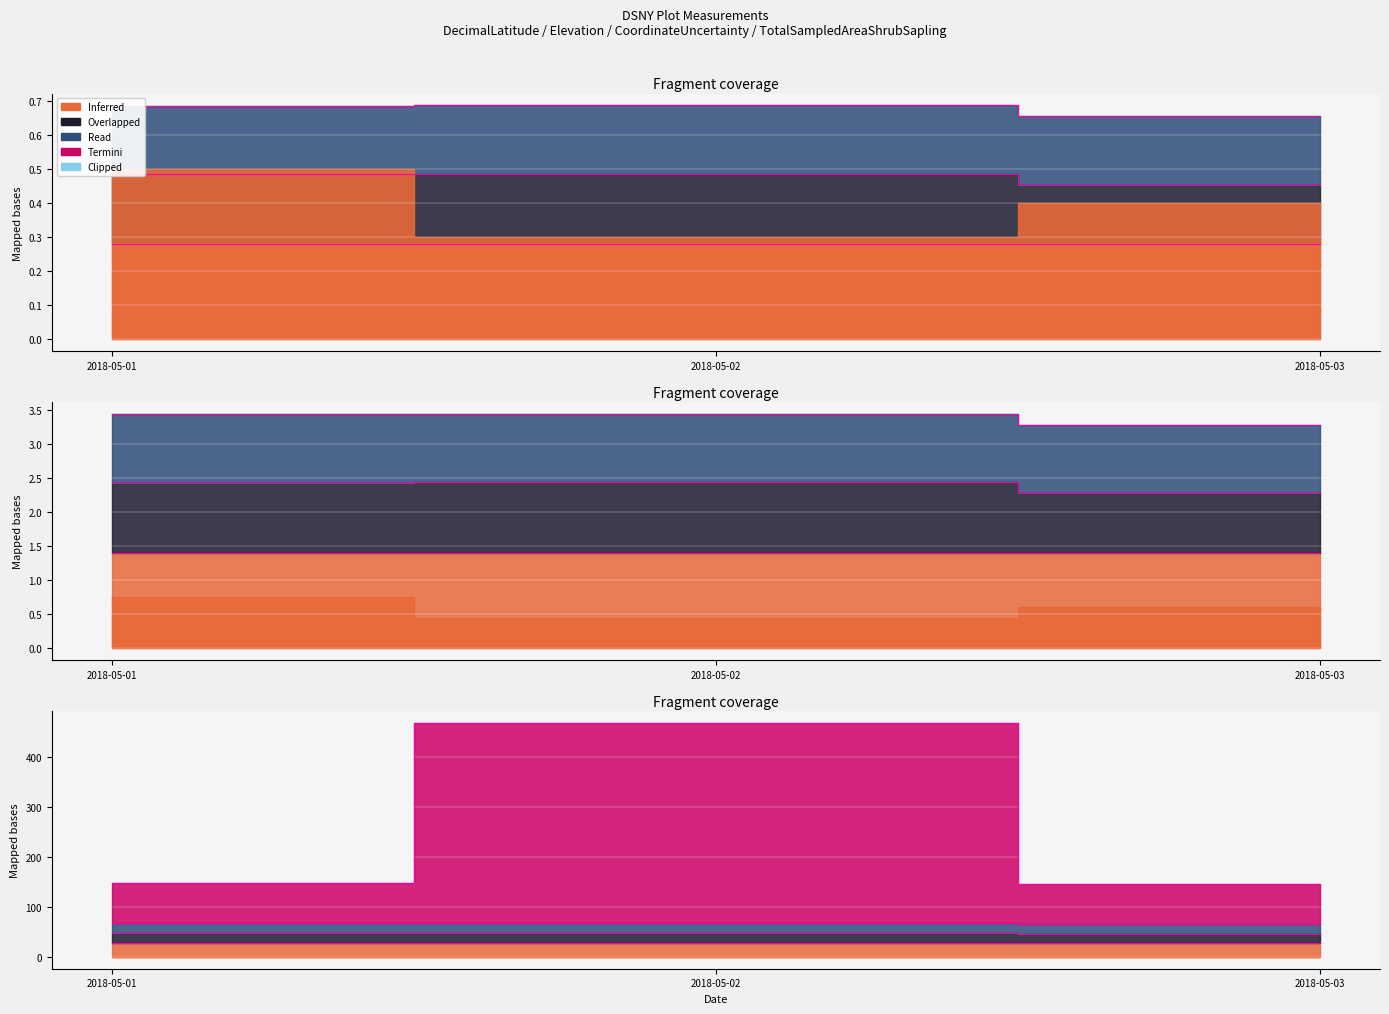

What is the value of the Termini_decimalLatitude point at the 2nd from the left?

0.3